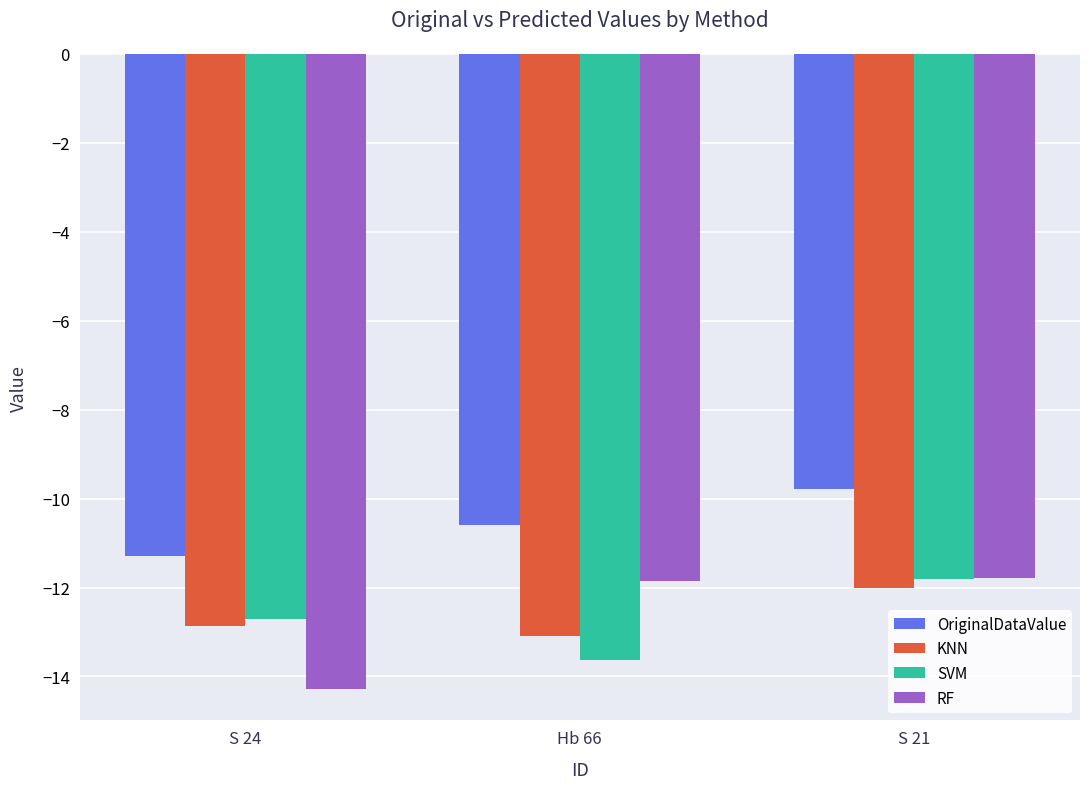

What is the difference between the maximum and second lowest values in the KNN series?

0.8